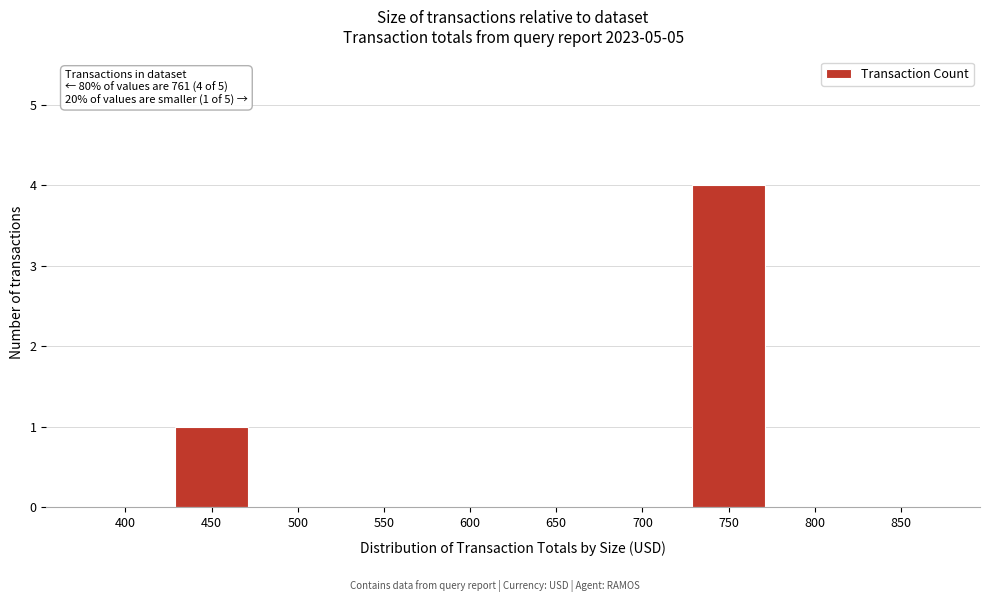

Reading left to right, transcribe all the data shown in this chart.

400=0	450=1	500=0	550=0	600=0	650=0	700=0	750=4	800=0	850=0